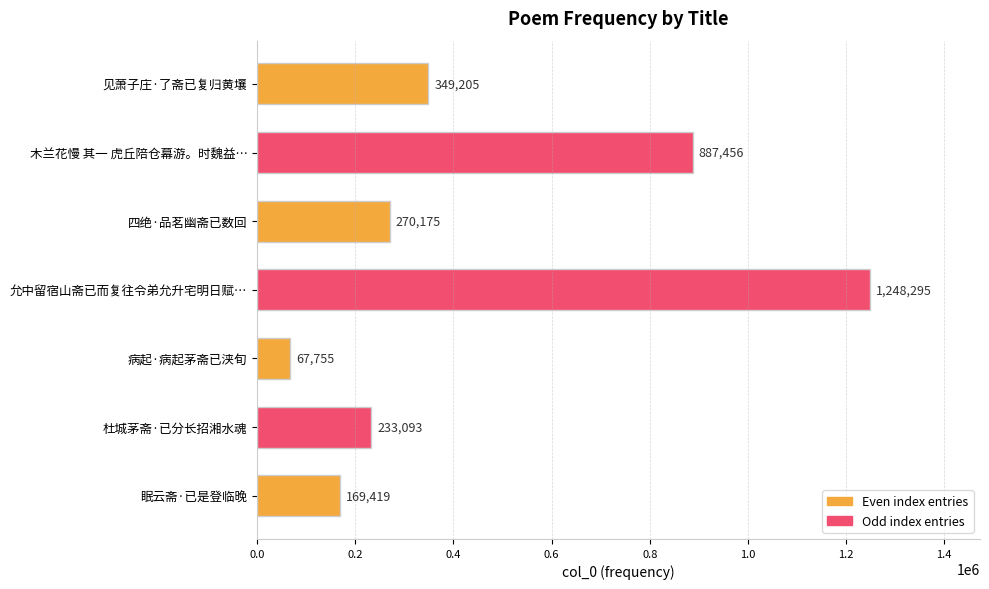

Are the bars grouped side by side (vs. stacked)?

No